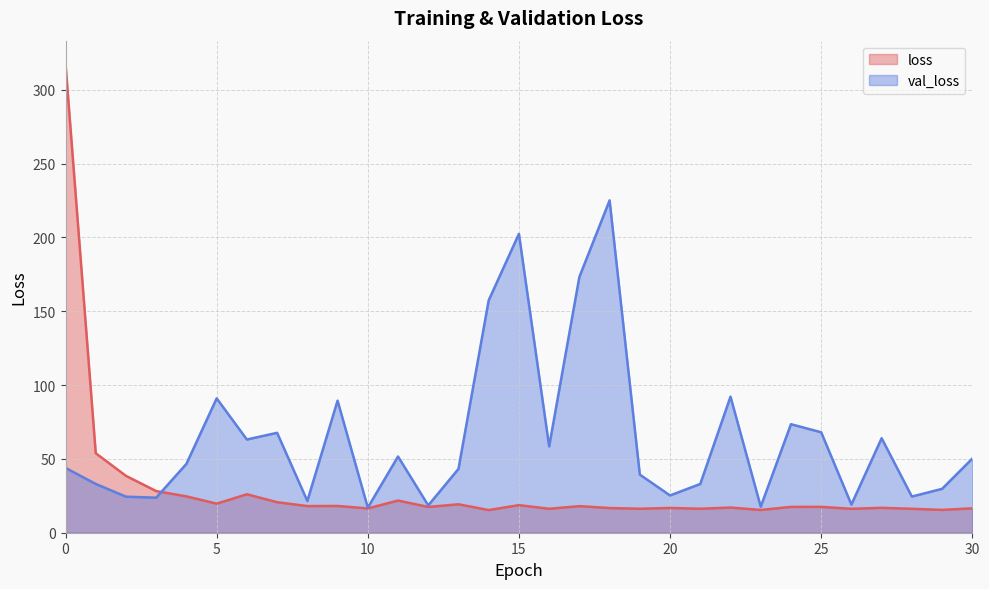

At which label does val_loss reach its peak?

18